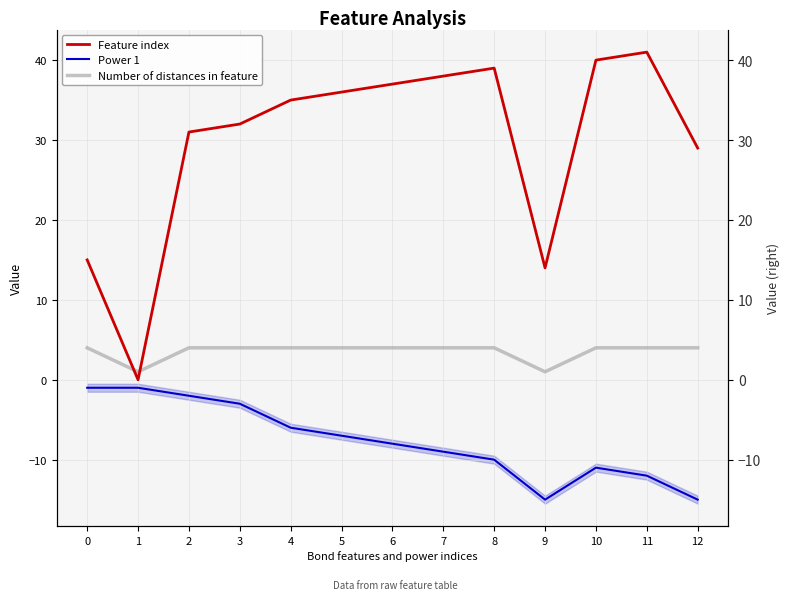

Reading left to right, what are all the values shown in this chart?

Feature index: 0=15	1=0	2=31	3=32	4=35	5=36	6=37	7=38	8=39	9=14	10=40	11=41	12=29
Power 1: 0=-1	1=-1	2=-2	3=-3	4=-6	5=-7	6=-8	7=-9	8=-10	9=-15	10=-11	11=-12	12=-15
Number of distances in feature: 0=4	1=1	2=4	3=4	4=4	5=4	6=4	7=4	8=4	9=1	10=4	11=4	12=4